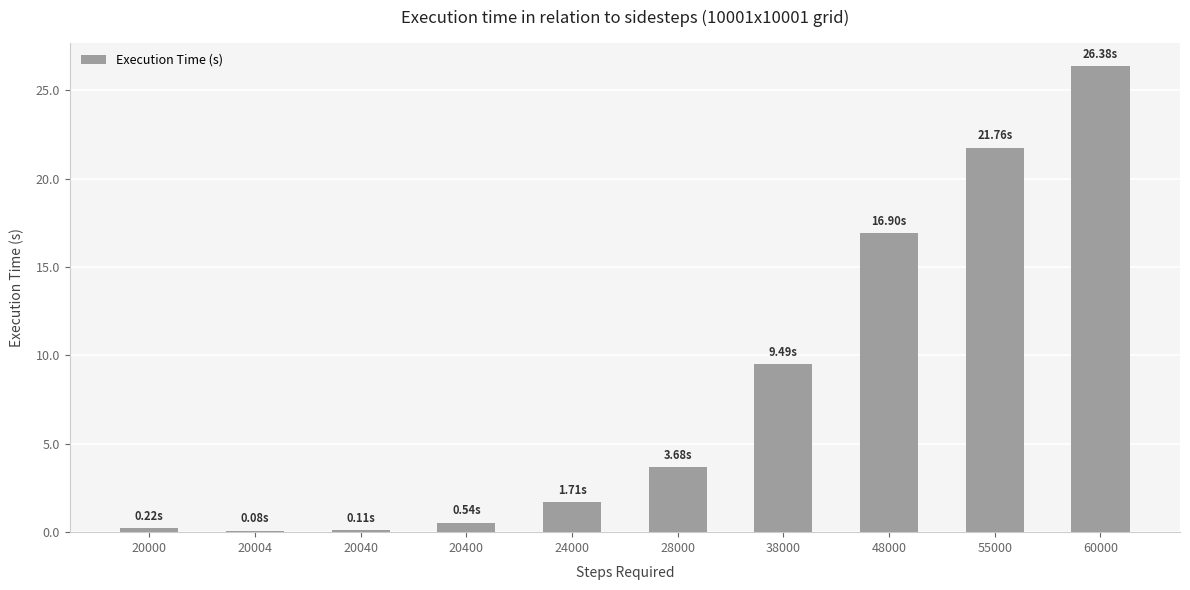

What is the sum of the values at 60000 and 55000?

48.1